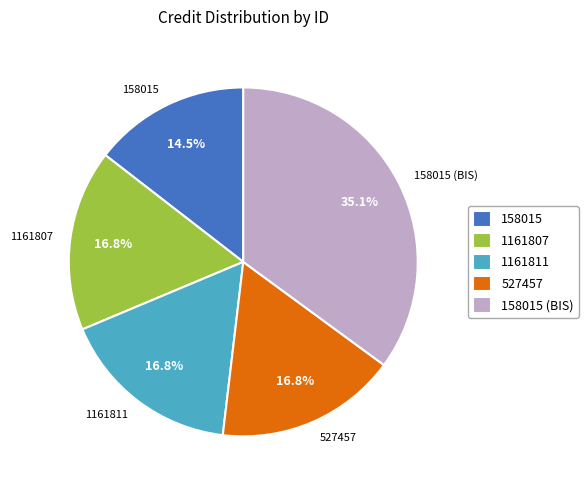

To the nearest percent, what is the difference between the largest and smallest slice percentages?

21%